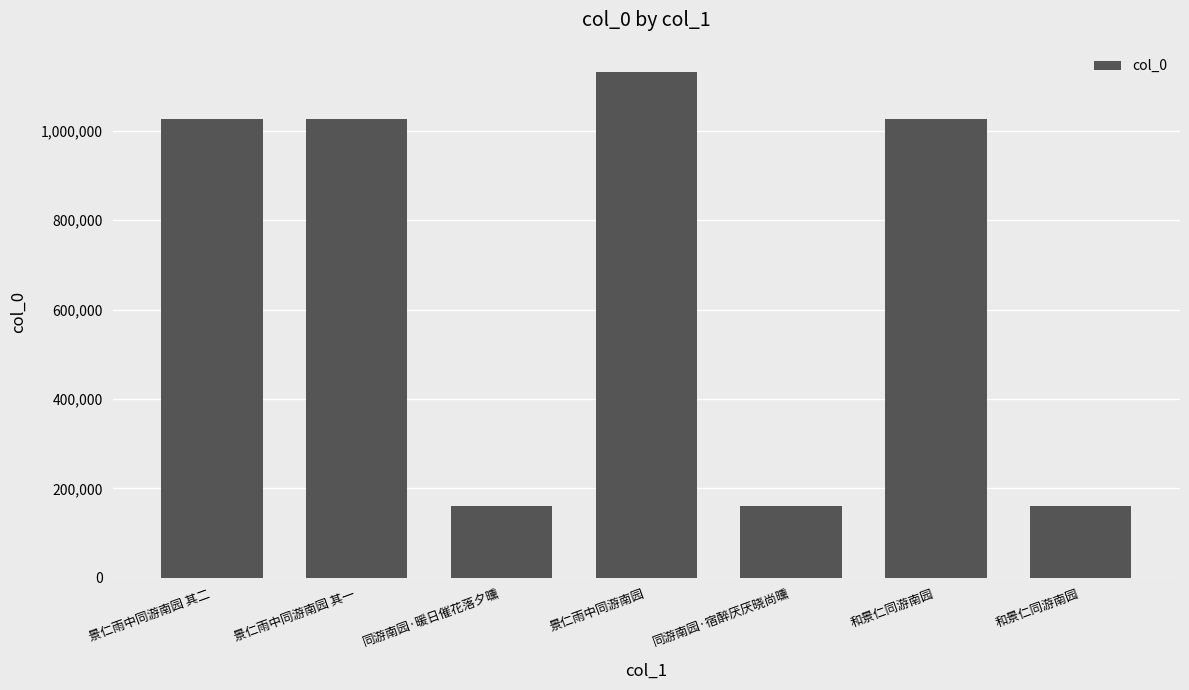

Are the bars grouped side by side (vs. stacked)?

No